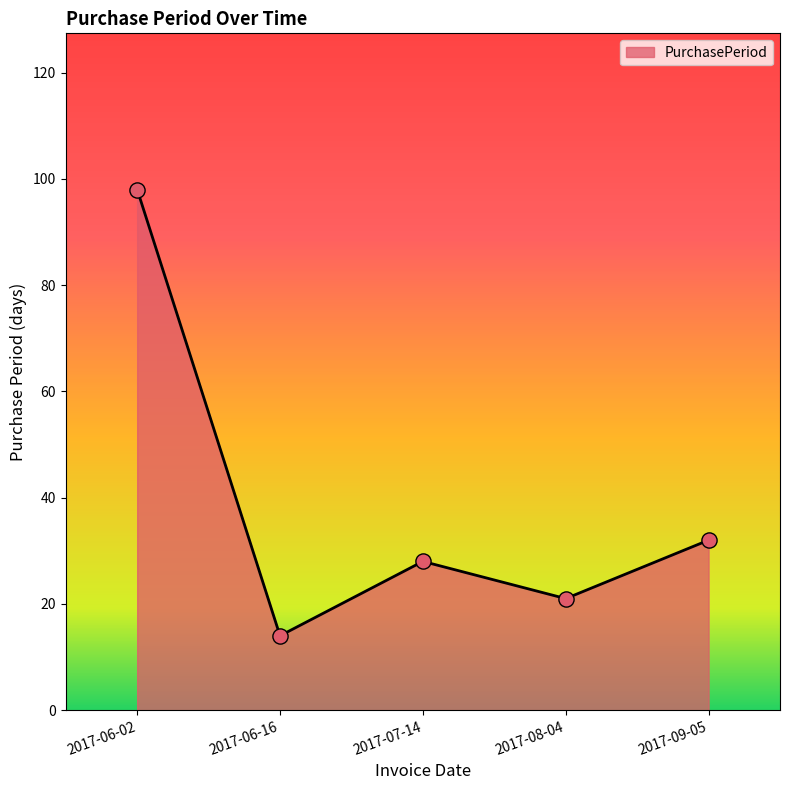

What is the change in value from 2017-06-16 to 2017-07-14?

+14